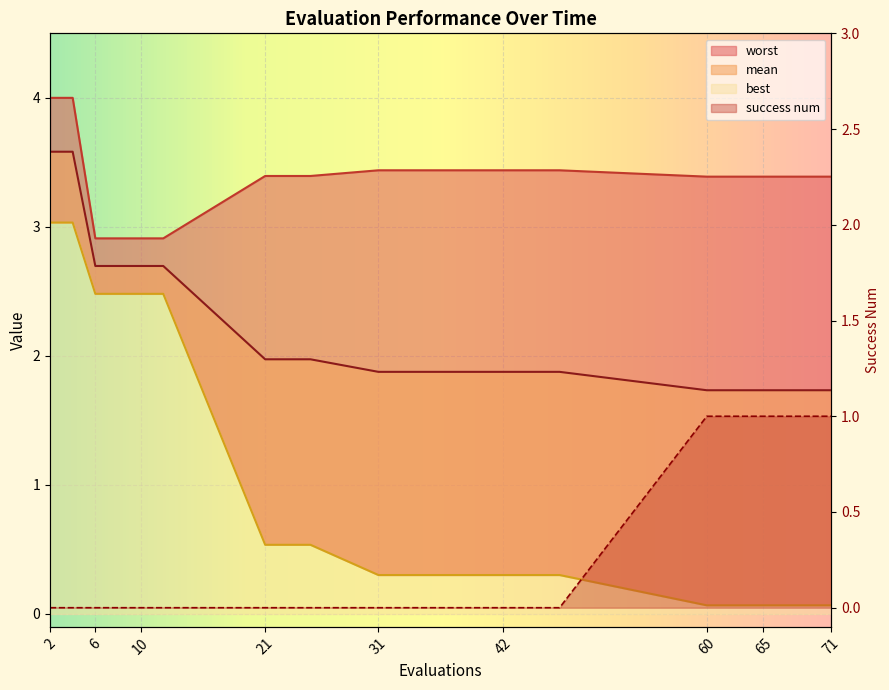

True or false: success num has a value of 0.0 at 10.

True